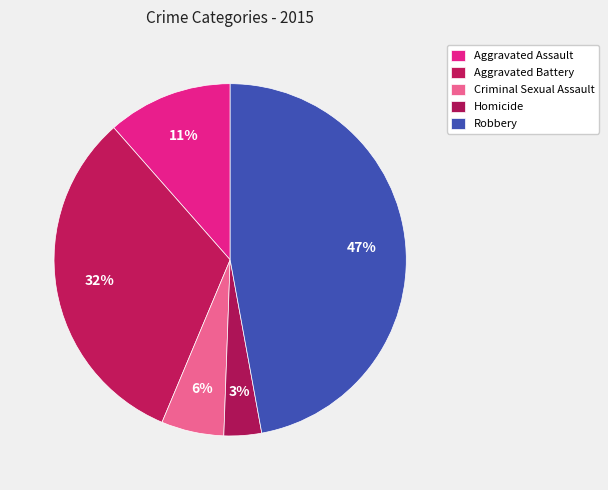

Which category has the smallest portion of the pie?

Homicide